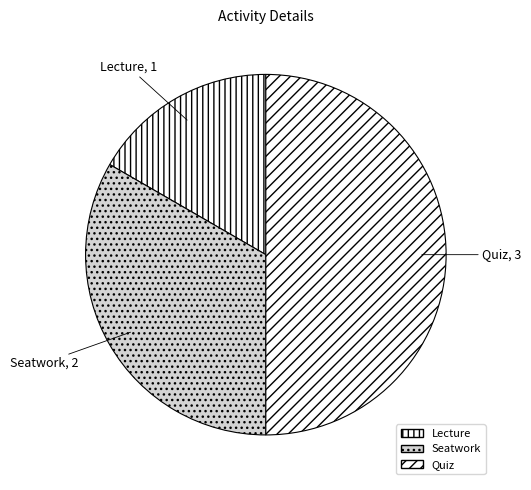

Is it true that Seatwork is 33% of the pie?

True